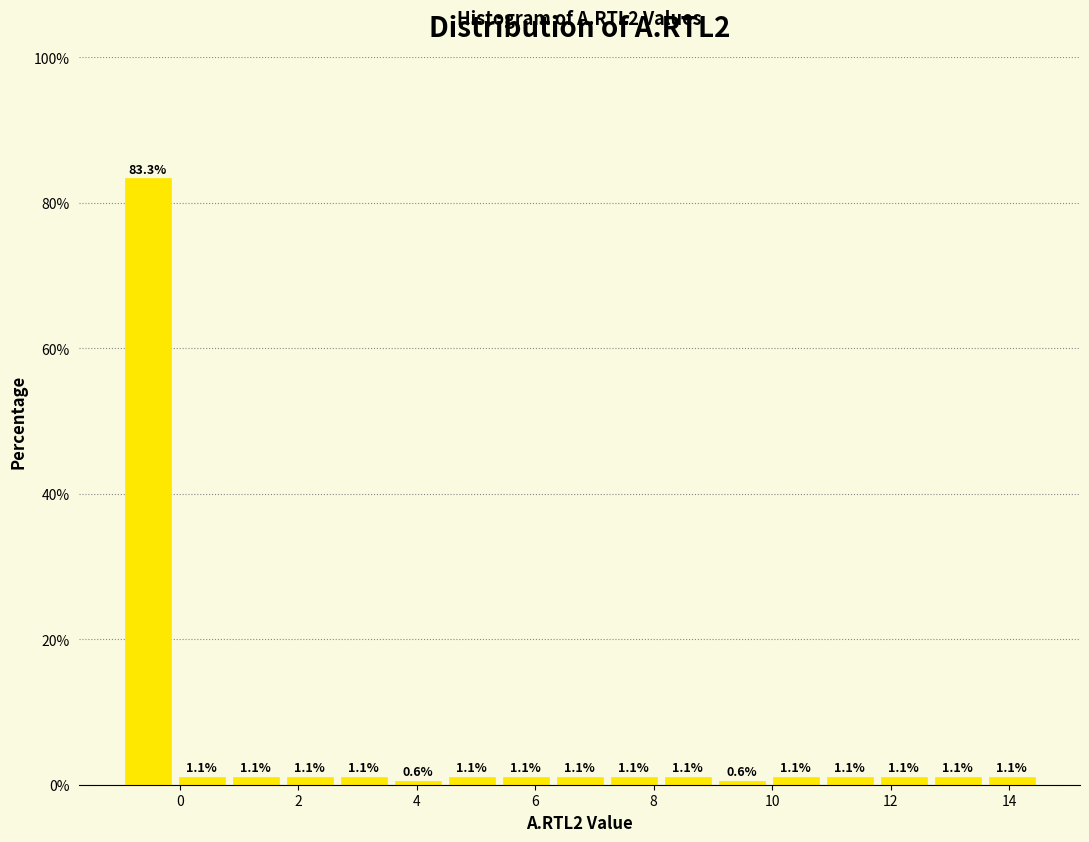

What is the height of the bar covering 4.4 to 5.4 on the x-axis? The bar edges are not printed on the chart, so give them approximately, as read against the axis.

1.1